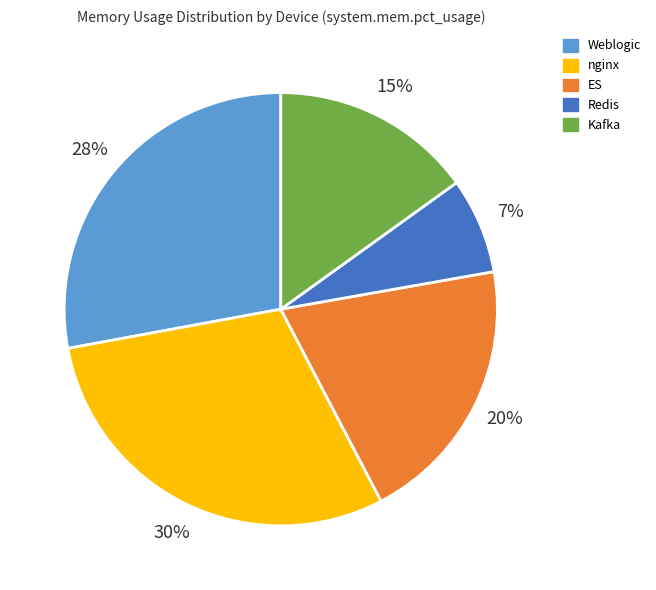

Is there any slice that represents more than half of the pie?

No